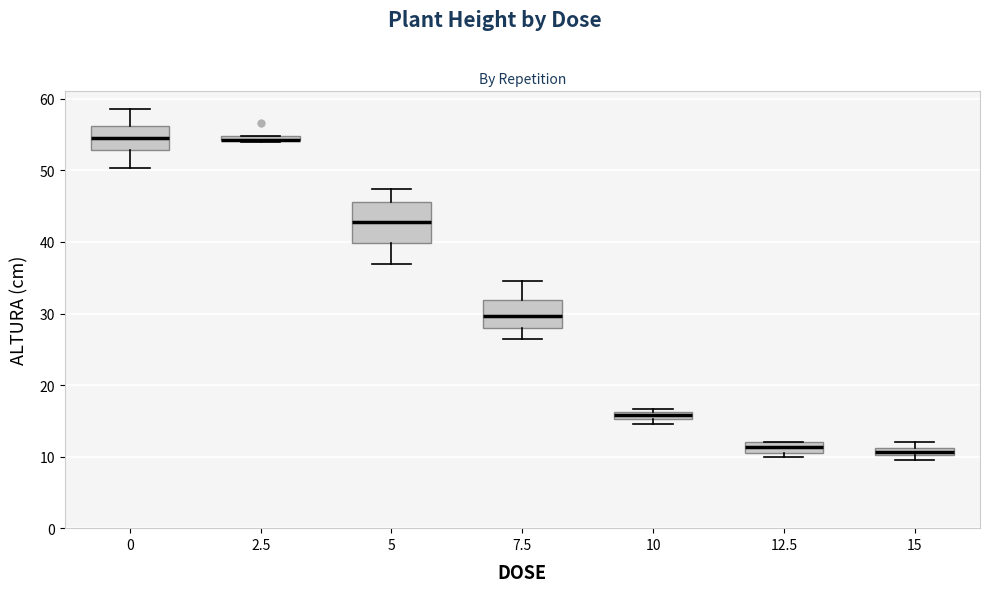

Comparing the boxes themselves (not the whiskers), which one is the tallest?

5